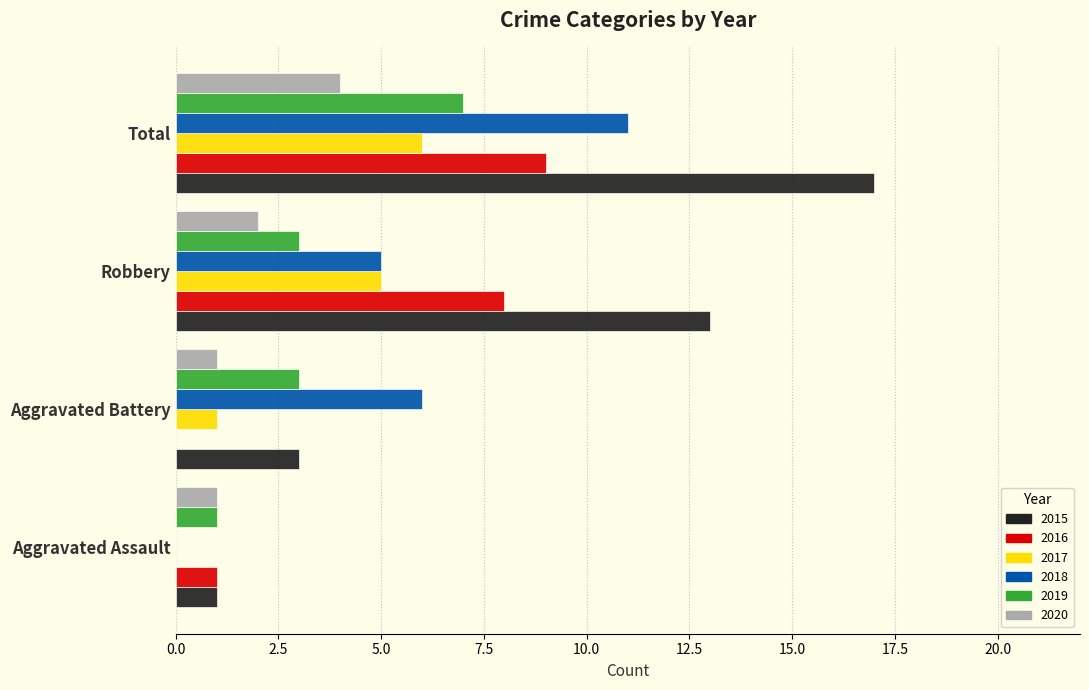

Which series has the largest total across all categories?

2015